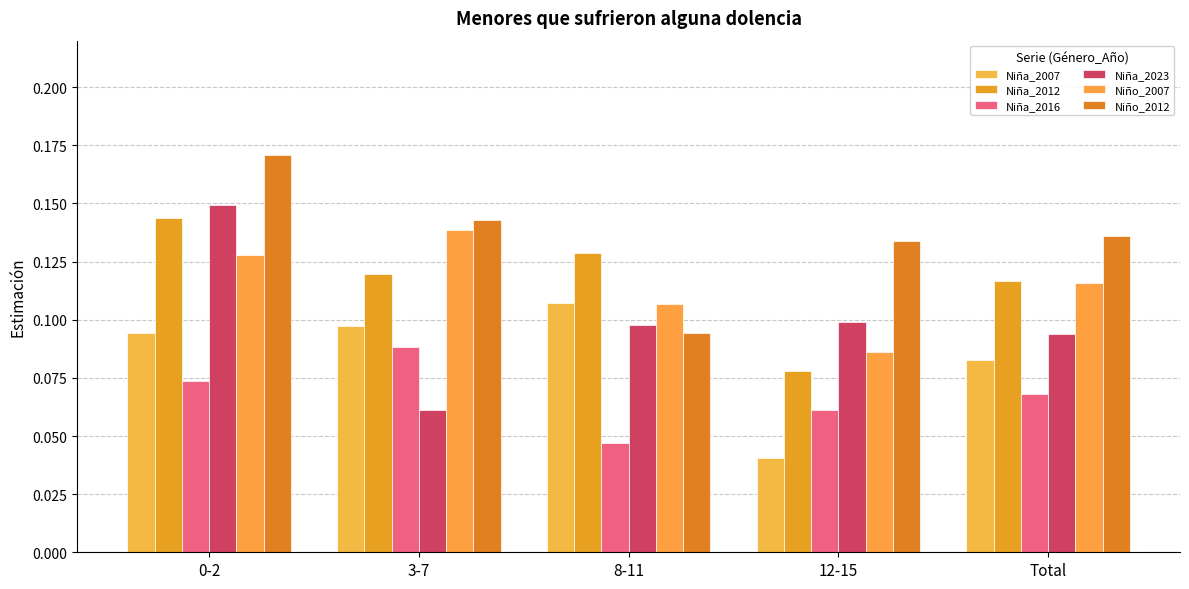

Is the value of Niña_2016 at 0-2 greater than the value of Niña_2012 at 12-15?

No